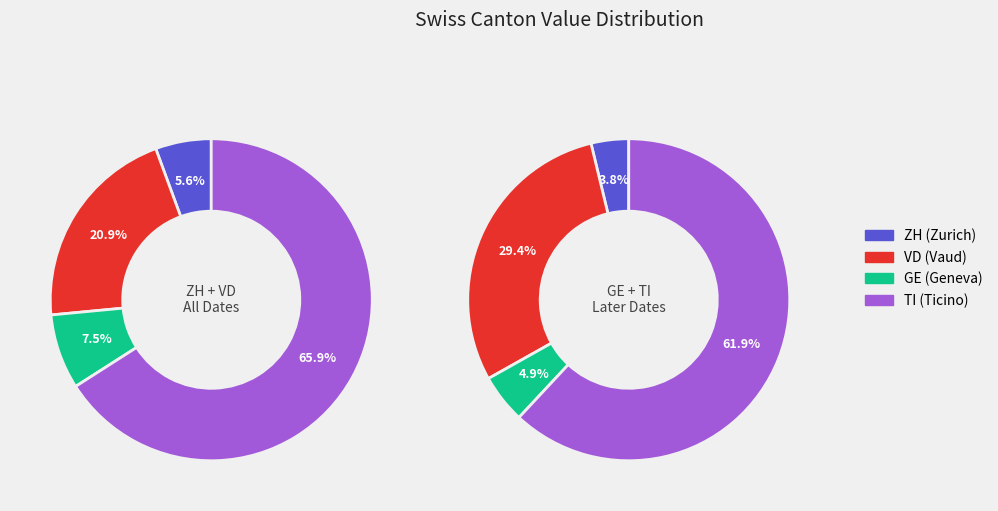

Between 5 and 23, which series saw the biggest shift?

VD